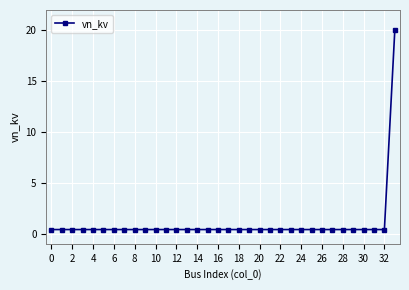

What is the sum of all values?

33.2